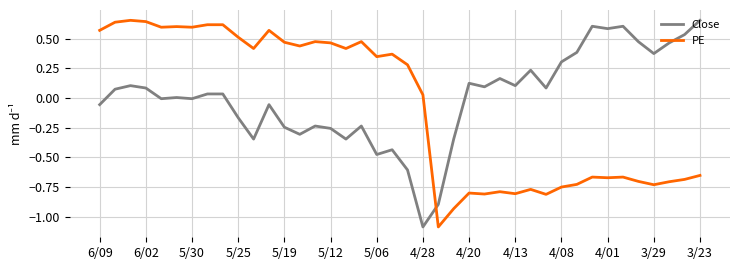

What is the difference between the maximum and minimum values in the PE series?

1.7